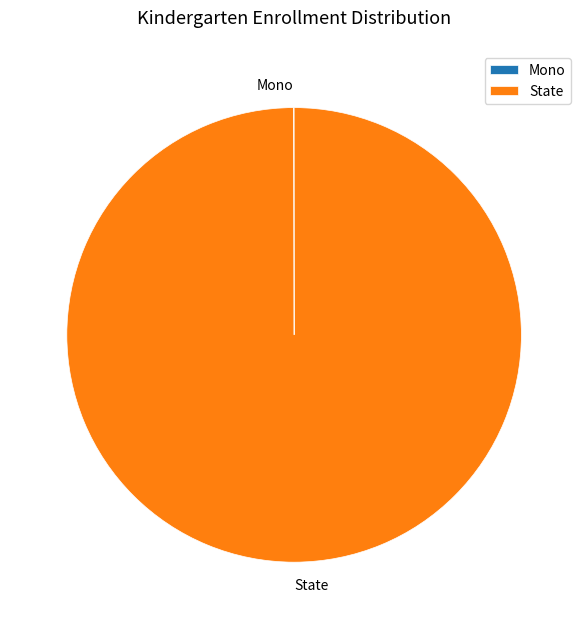

Which slice is the largest?

State